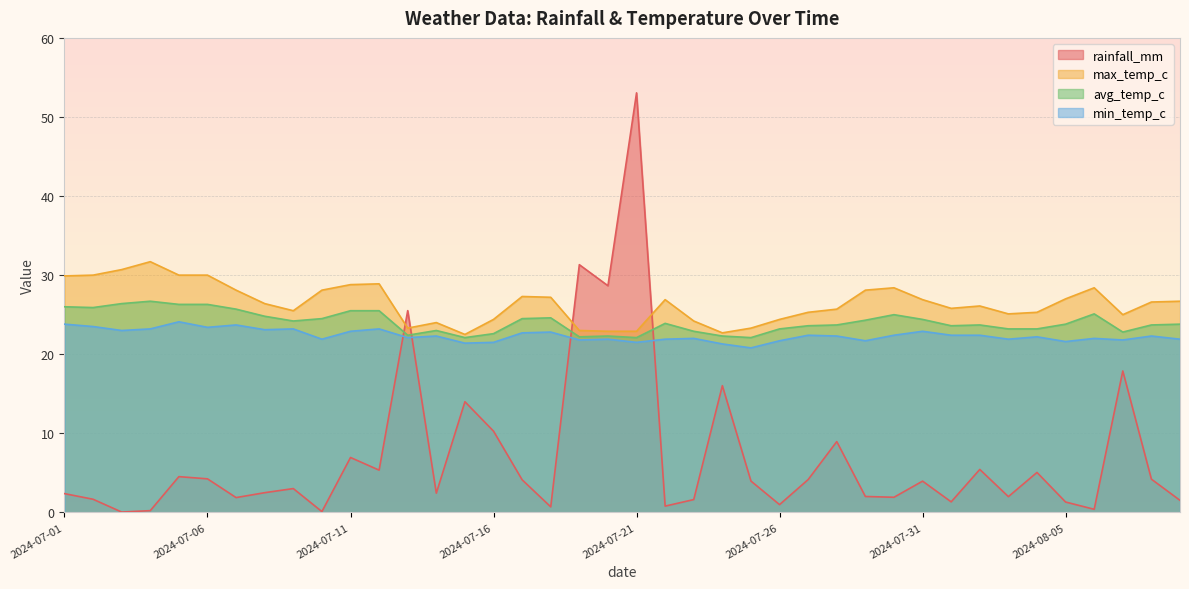

How many data points does each series have?

40